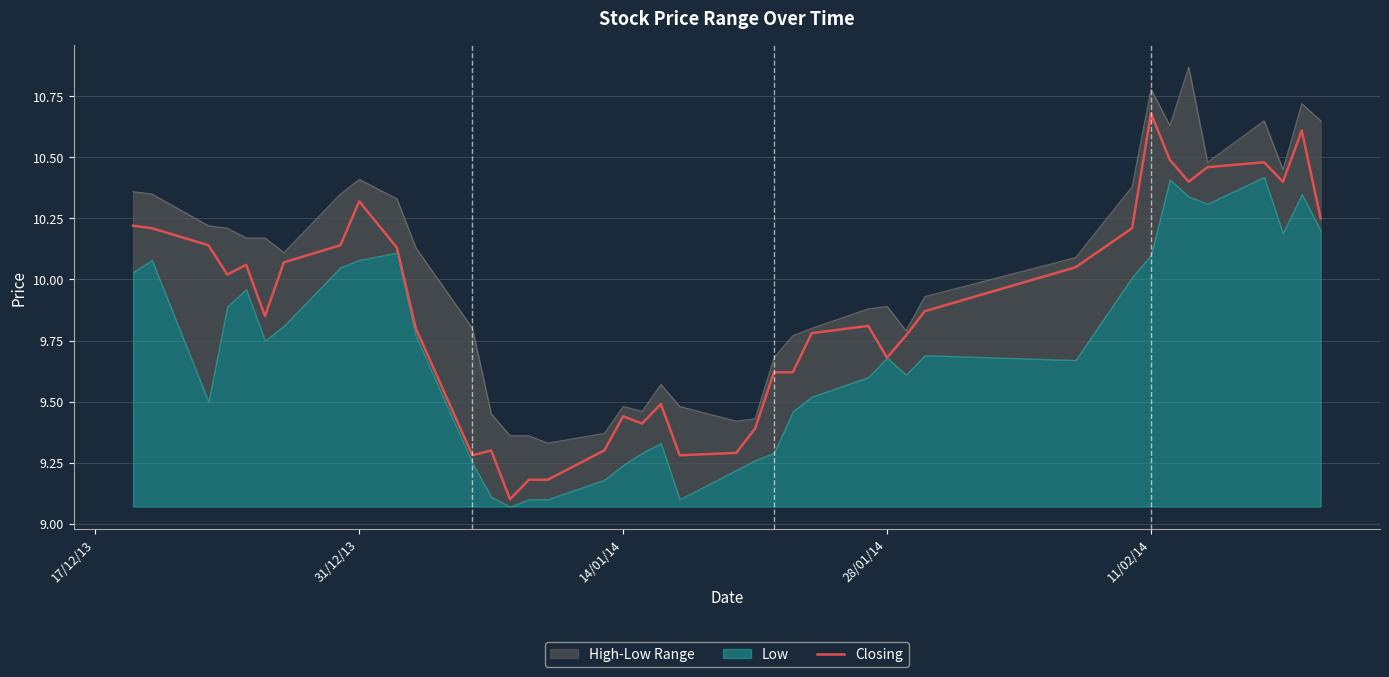

What is the difference between the second highest and second lowest values?

1.4